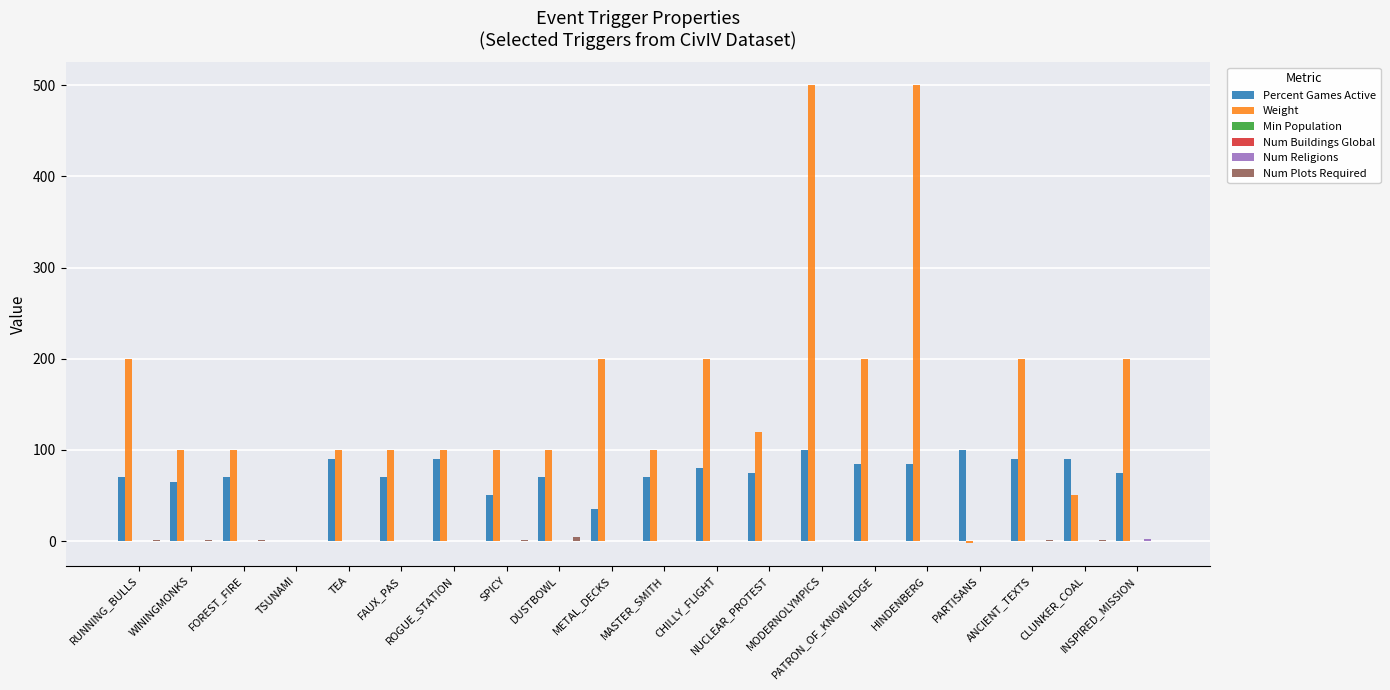

What is the label of the 18th bar from the right?

FOREST_FIRE